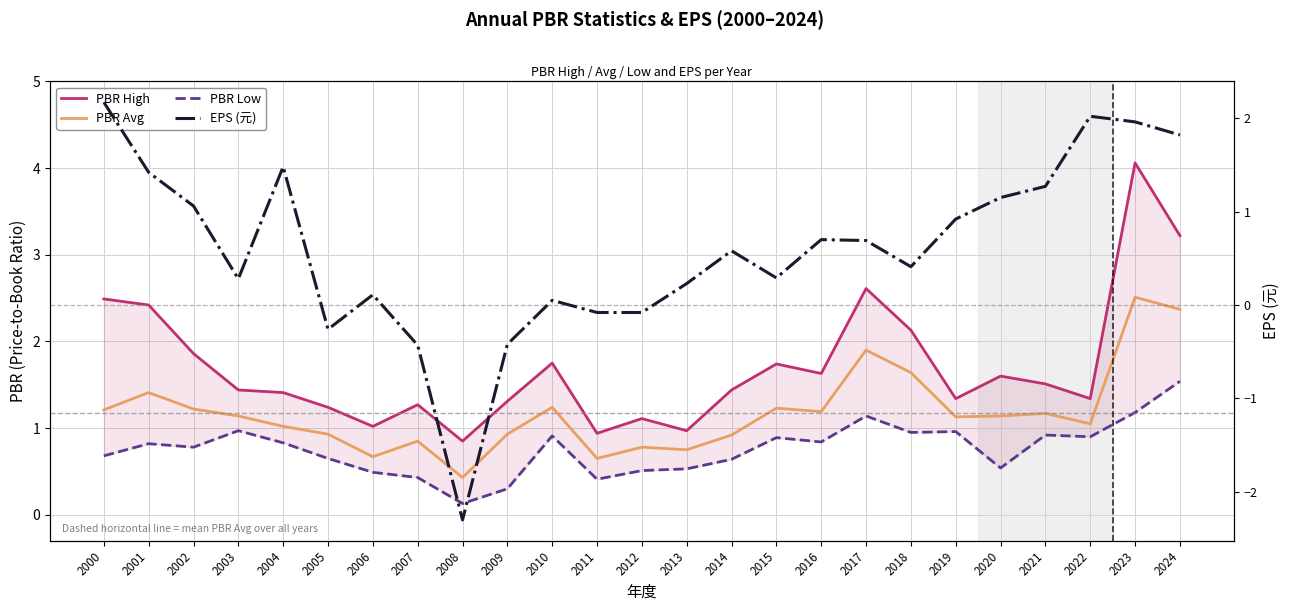

How many series are shown in this chart?

4